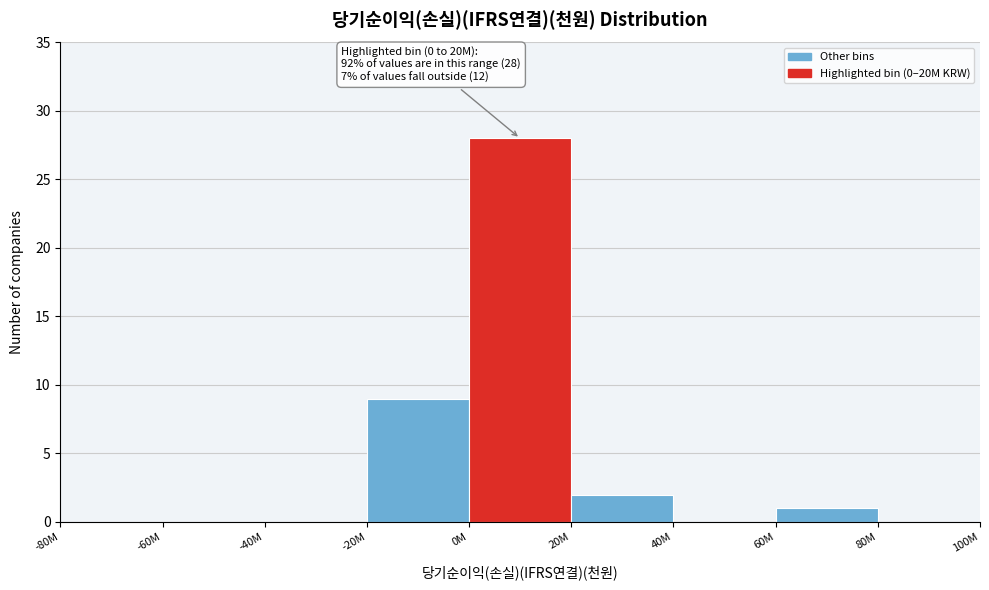

Reading right to left, transcribe all the data shown in this chart.

80M=0	60M=1	40M=0	20M=2	0M=28	-20M=9	-40M=0	-60M=0	-80M=0